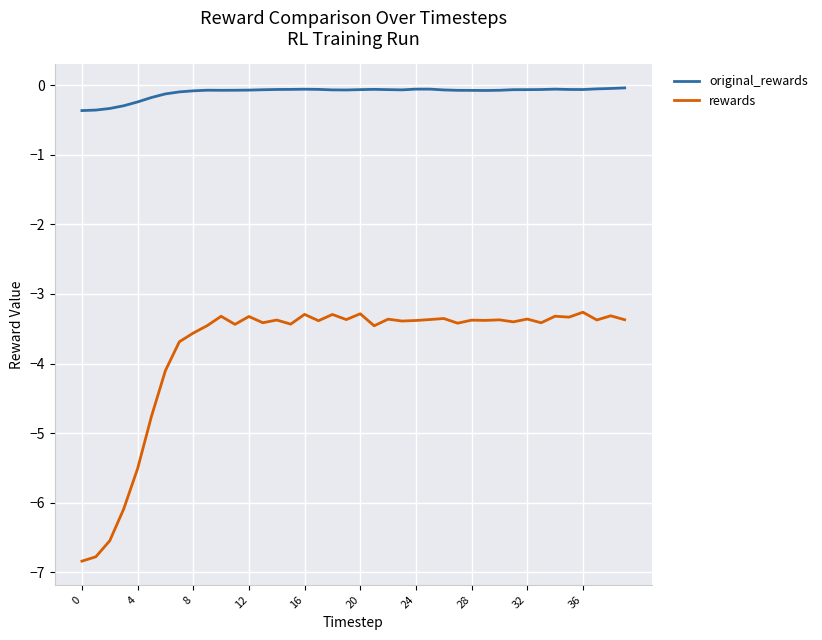

Does the chart display data point markers on the line(s)?

No